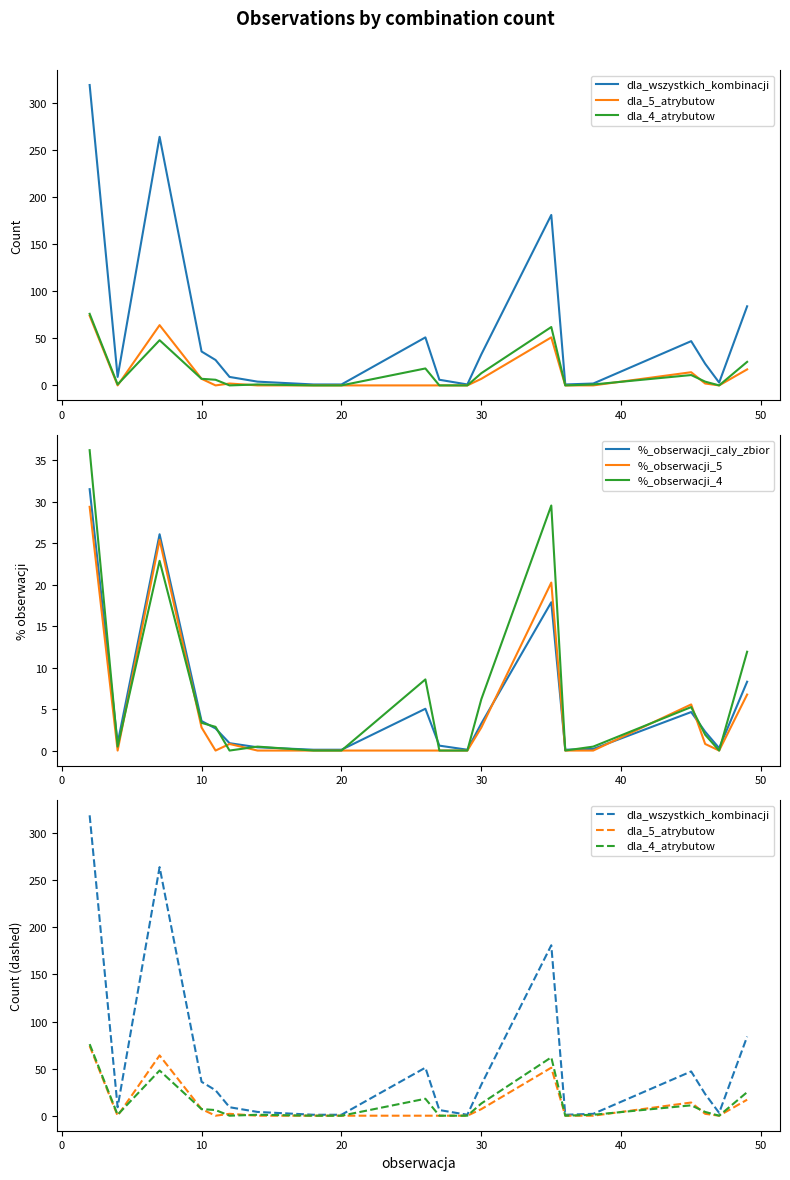

List the series in order of their peak value, highest first.

dla_wszystkich_kombinacji, dla_4_atrybutow, dla_5_atrybutow, %_obserwacji_4, %_obserwacji_caly_zbior, %_obserwacji_5